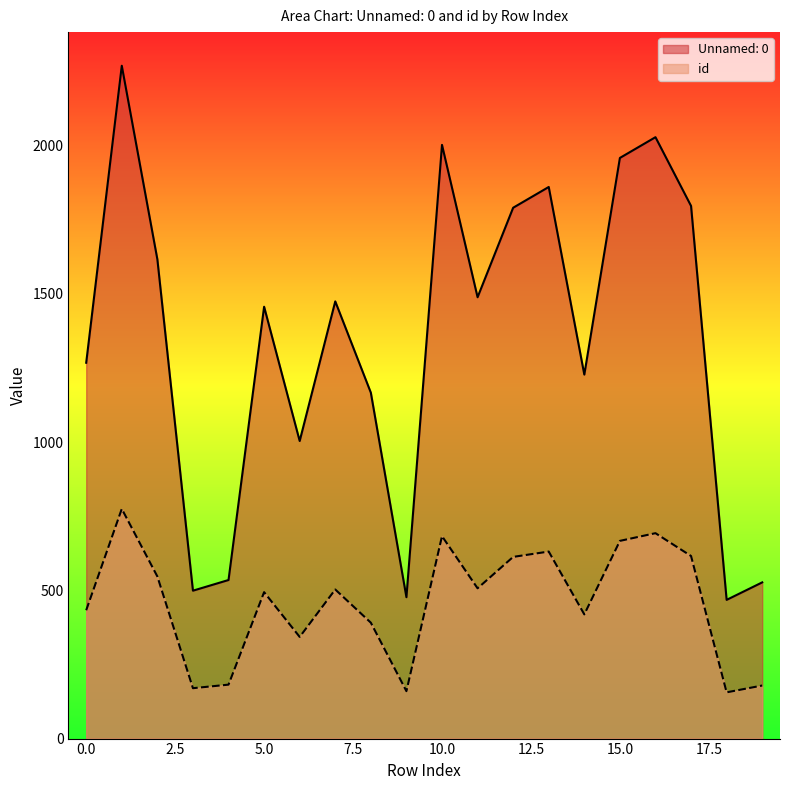

What is the sum of the Unnamed: 0 values at 0.0 and 15.0?

3227